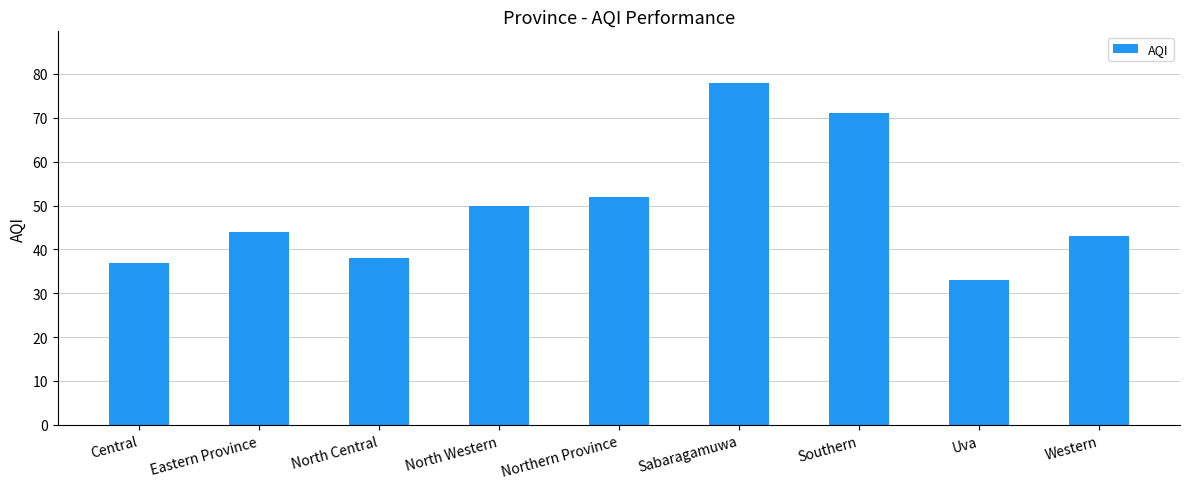

Reading right to left, extract all data points from this chart.

43	33	71	78	52	50	38	44	37